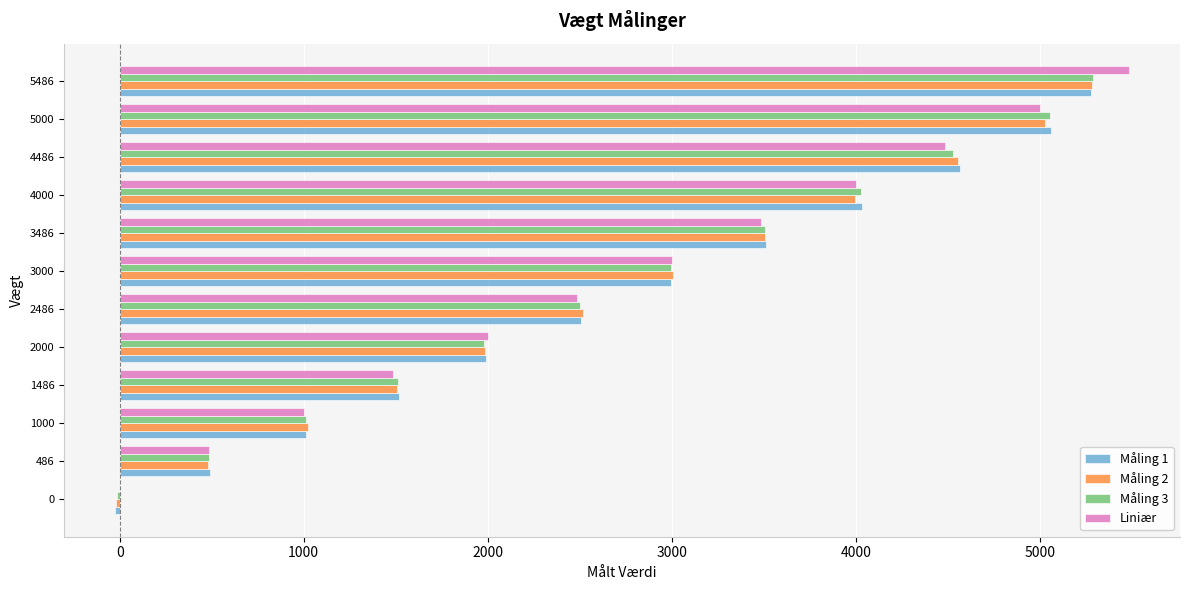

Which category has the highest value in the Liniær series?

5486